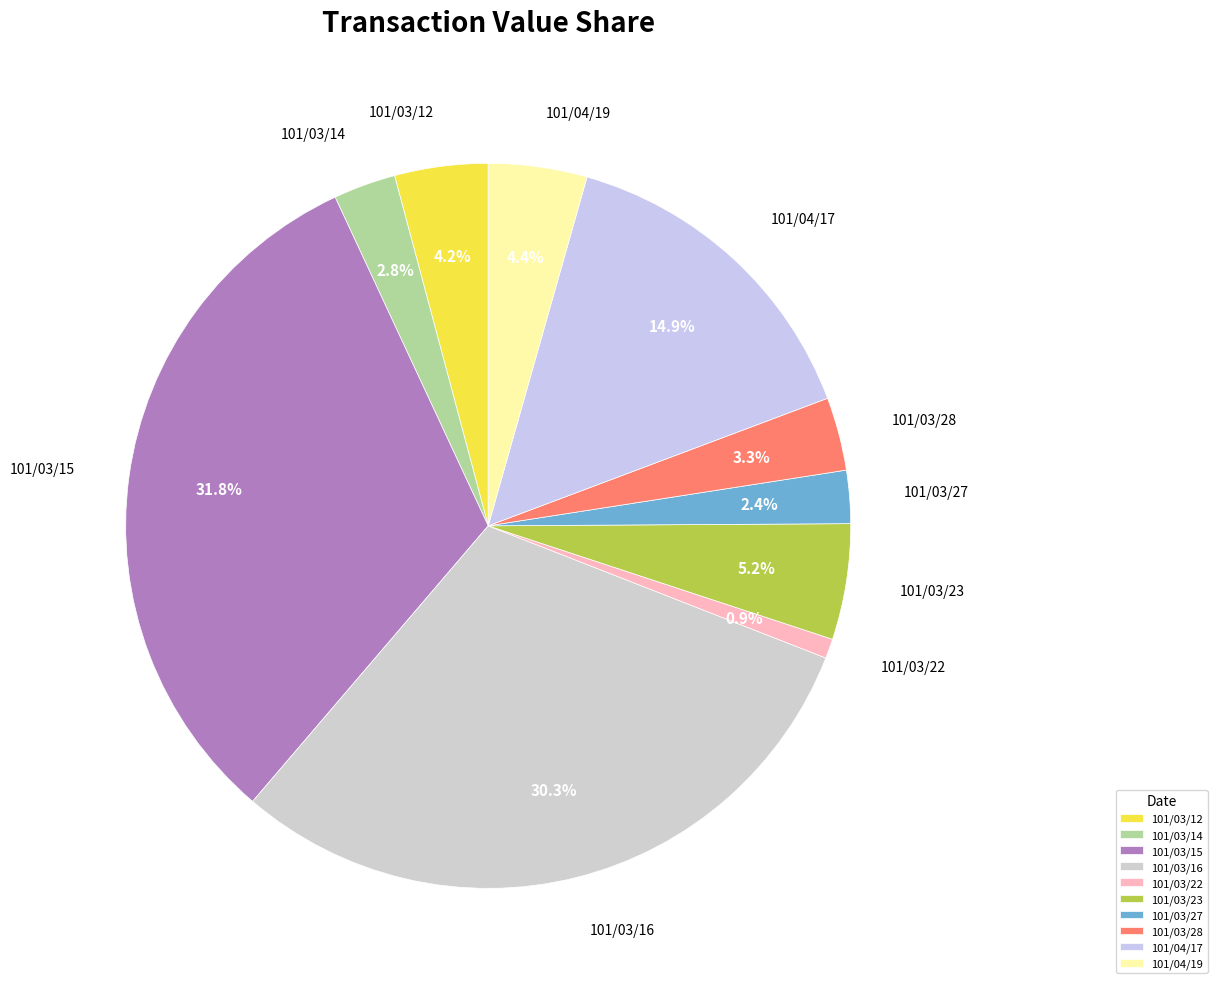

What is the smallest slice in the pie chart?

101/03/22